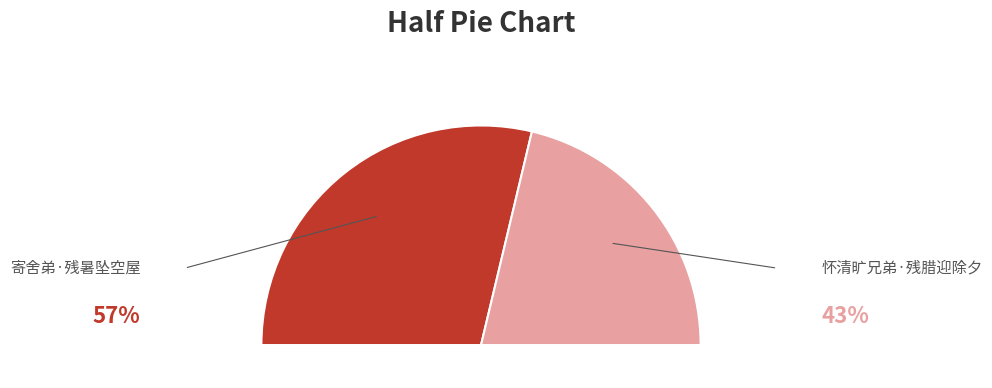

Rank the categories by value from lowest to highest.

怀清旷兄弟·残腊迎除夕, 寄舍弟·残暑坠空屋